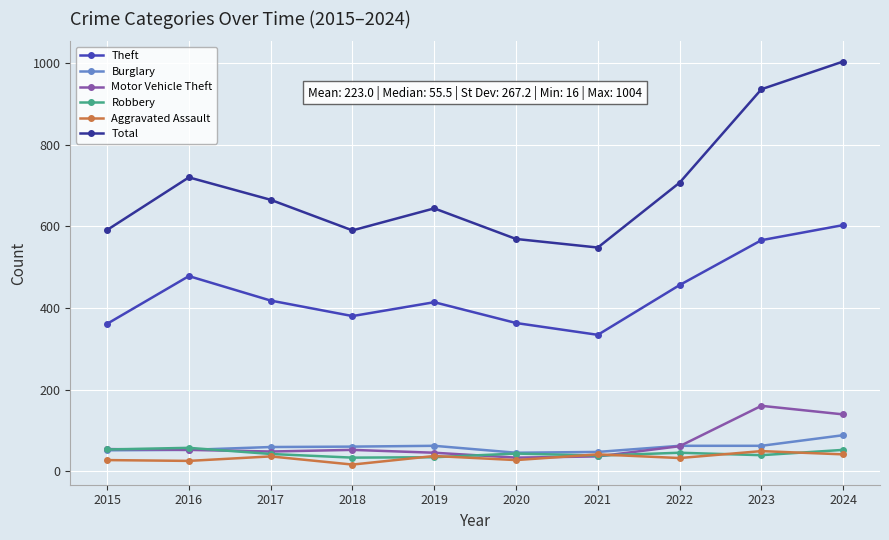

Is it true that Motor Vehicle Theft equals 48 at 2017?

True